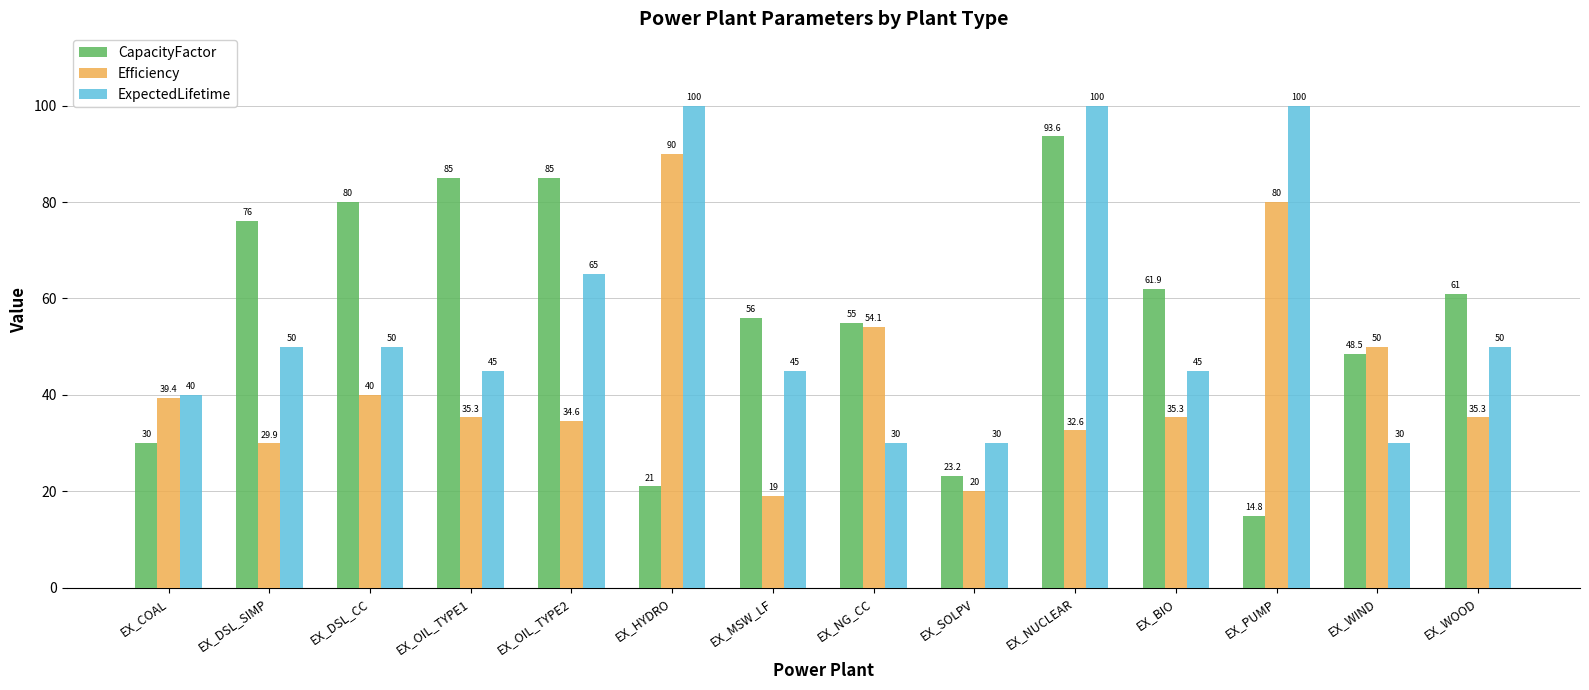

Where does the Efficiency series first go above 35?

EX_COAL